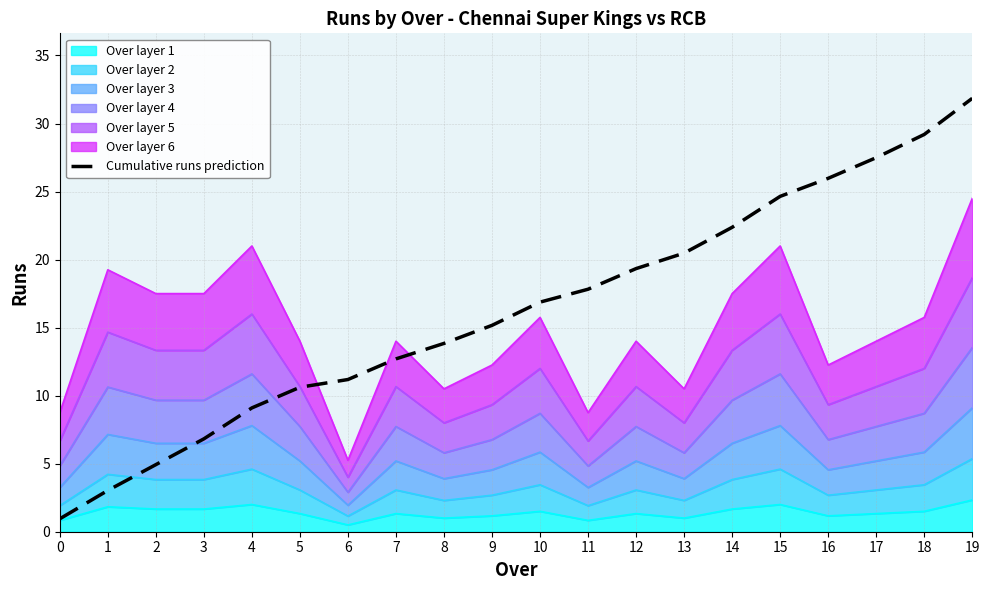

What is the value of the 4th point from the left?

6.8